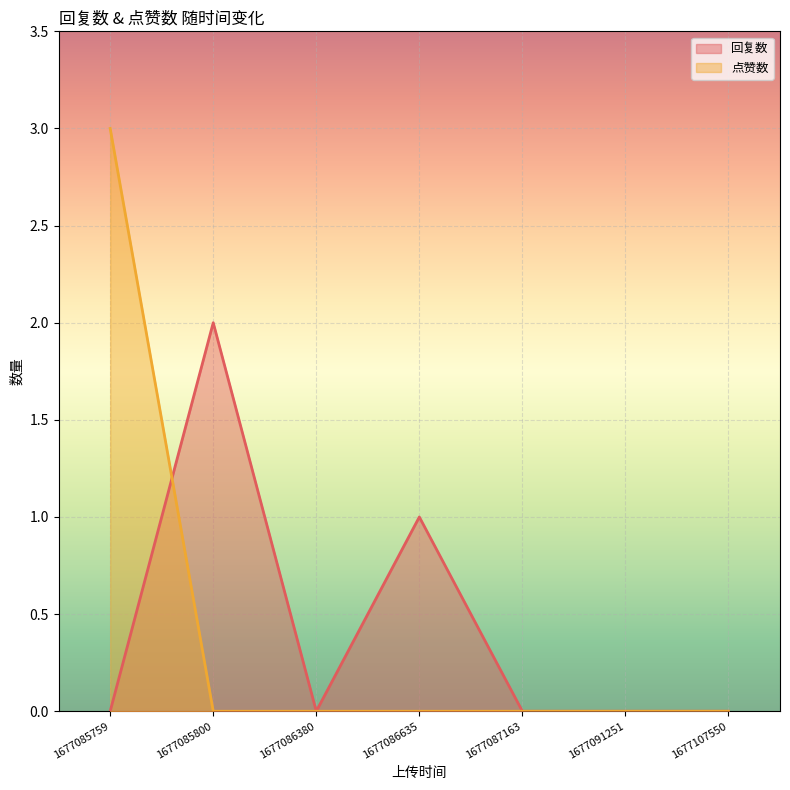

Rank the series by their maximum value, from lowest to highest.

回复数, 点赞数